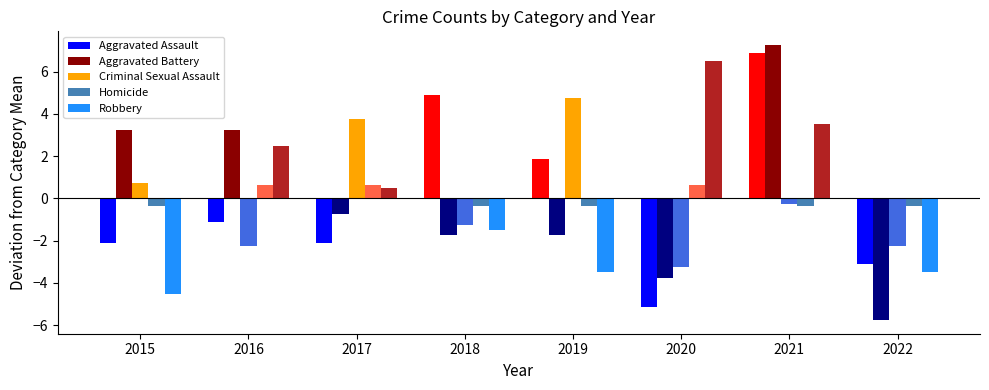

How many bars are there in each group?

5